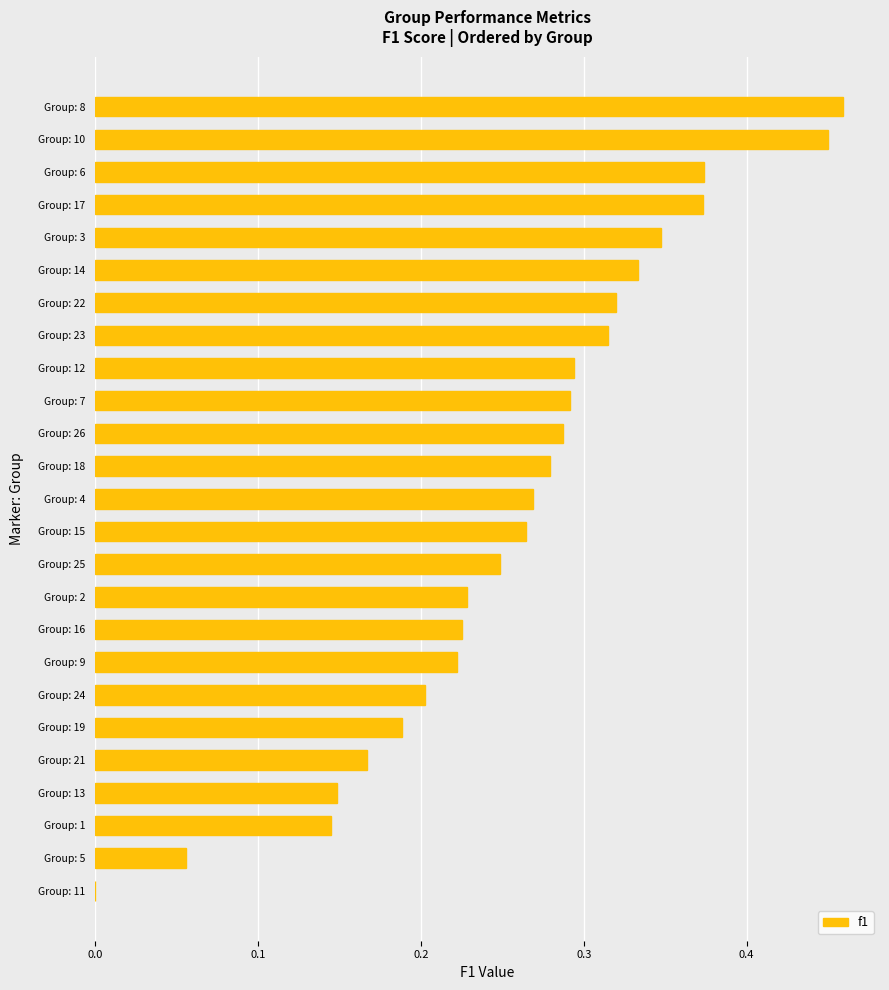

True or false: the data shows 0.1 at Group: 8.

False